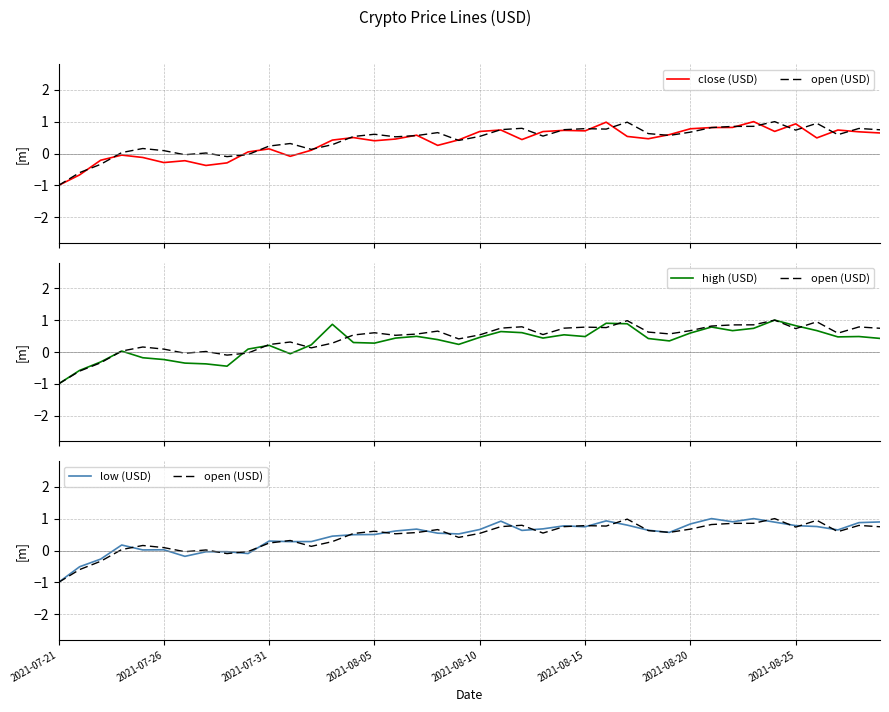

Does the chart display data point markers on the line(s)?

No